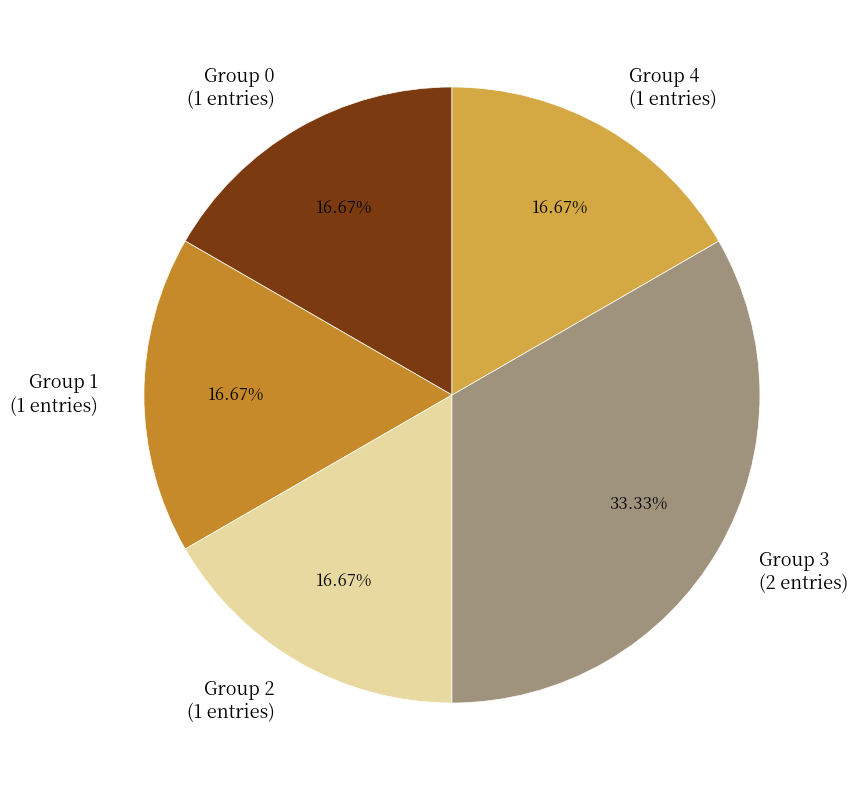

Is the sum of Group 0 (1 entries) and Group 1 (1 entries) greater than half?

No